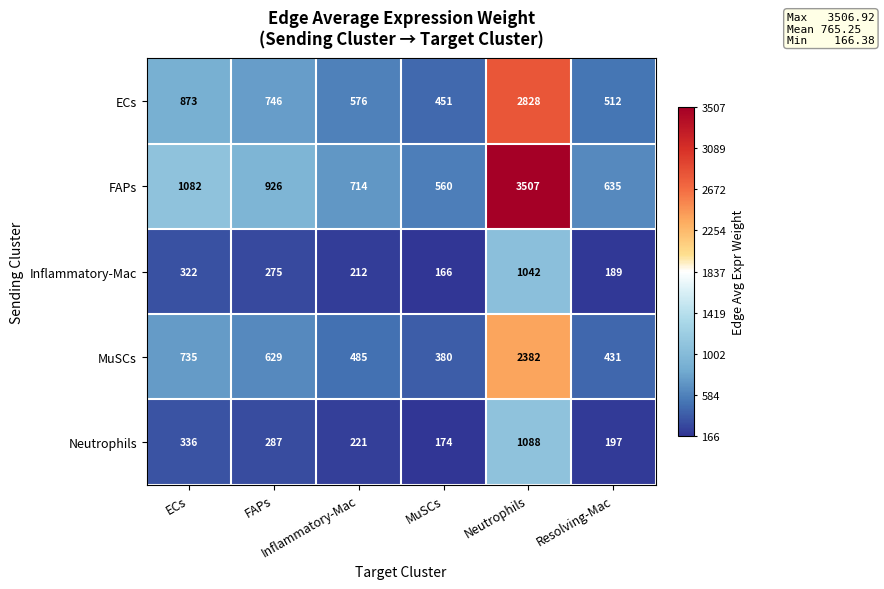

At how many categories does at least one series exceed 416?

6